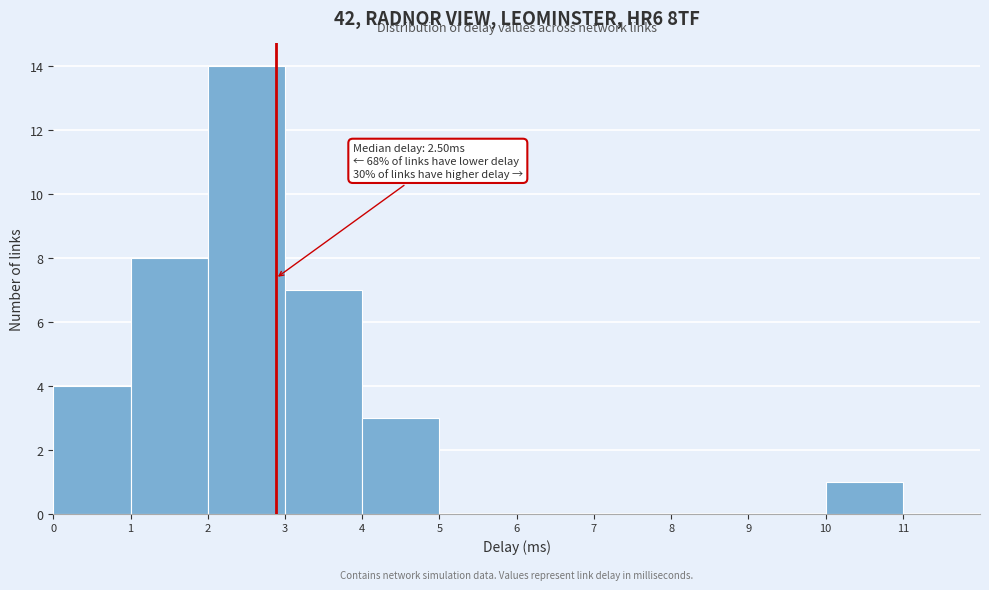

Which range on the x-axis has the tallest bar?

2 to 3